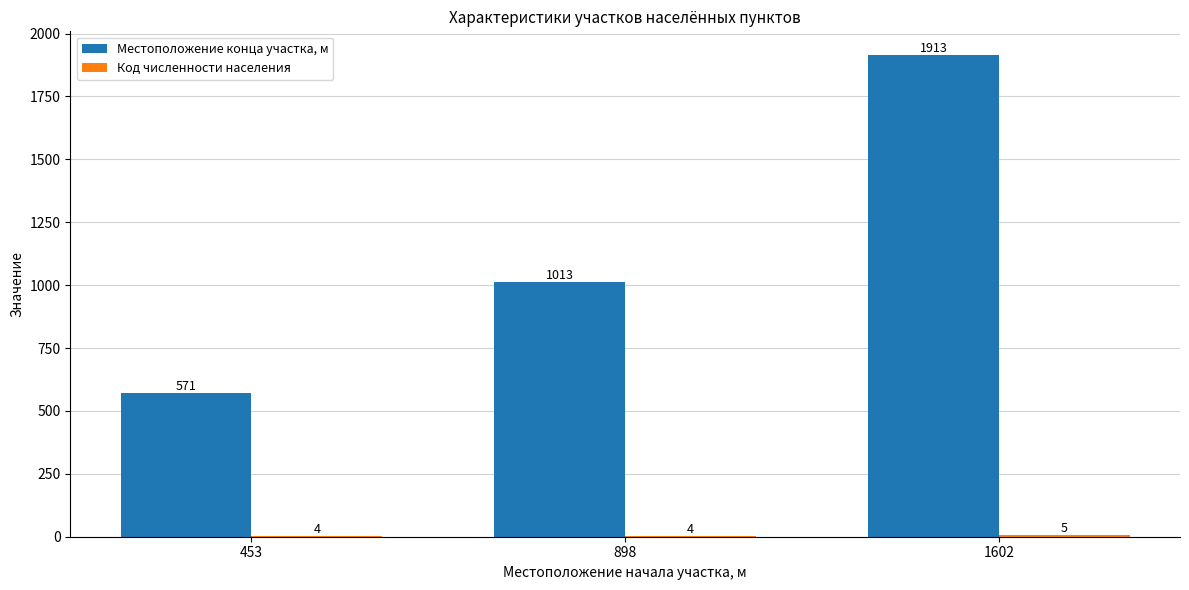

What is the average value of the Местоположение конца участка, м series?

1166